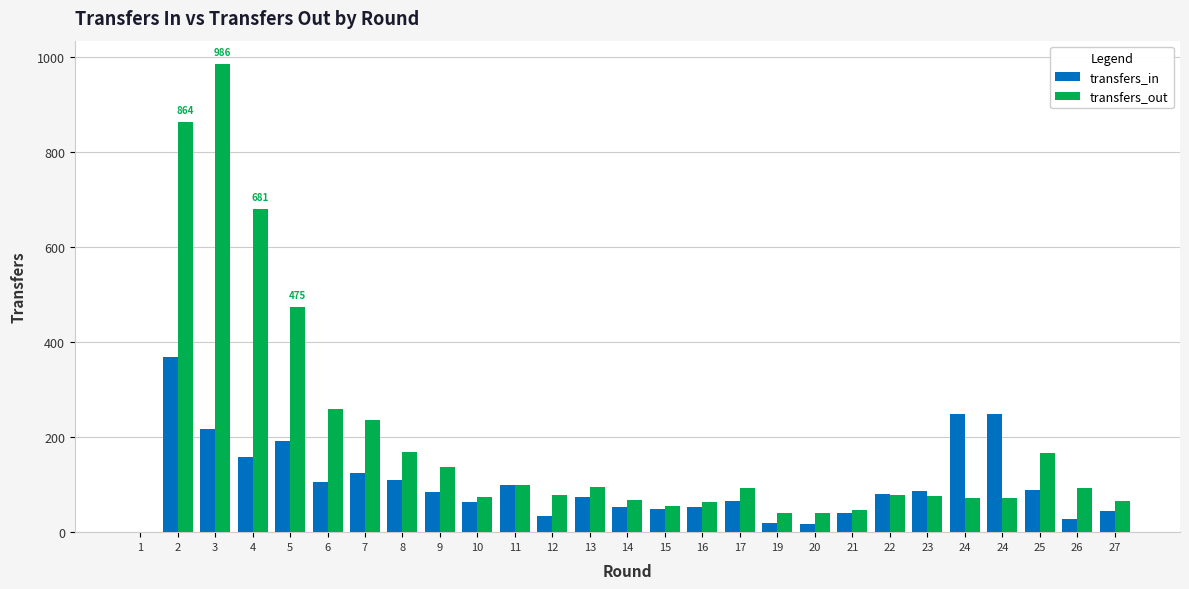

Count the number of data series in this chart.

2